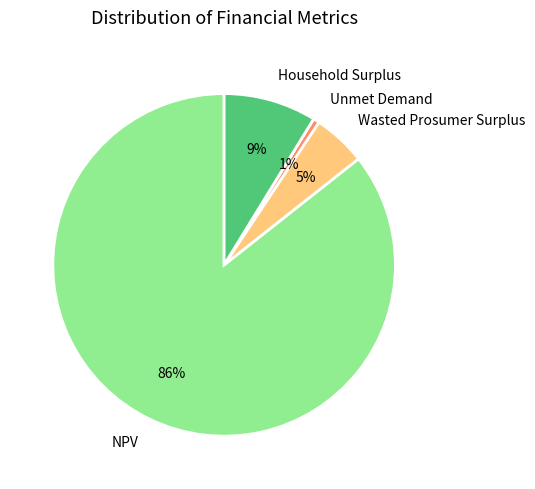

To the nearest percent, what percentage of the pie is Household Surplus?

9%